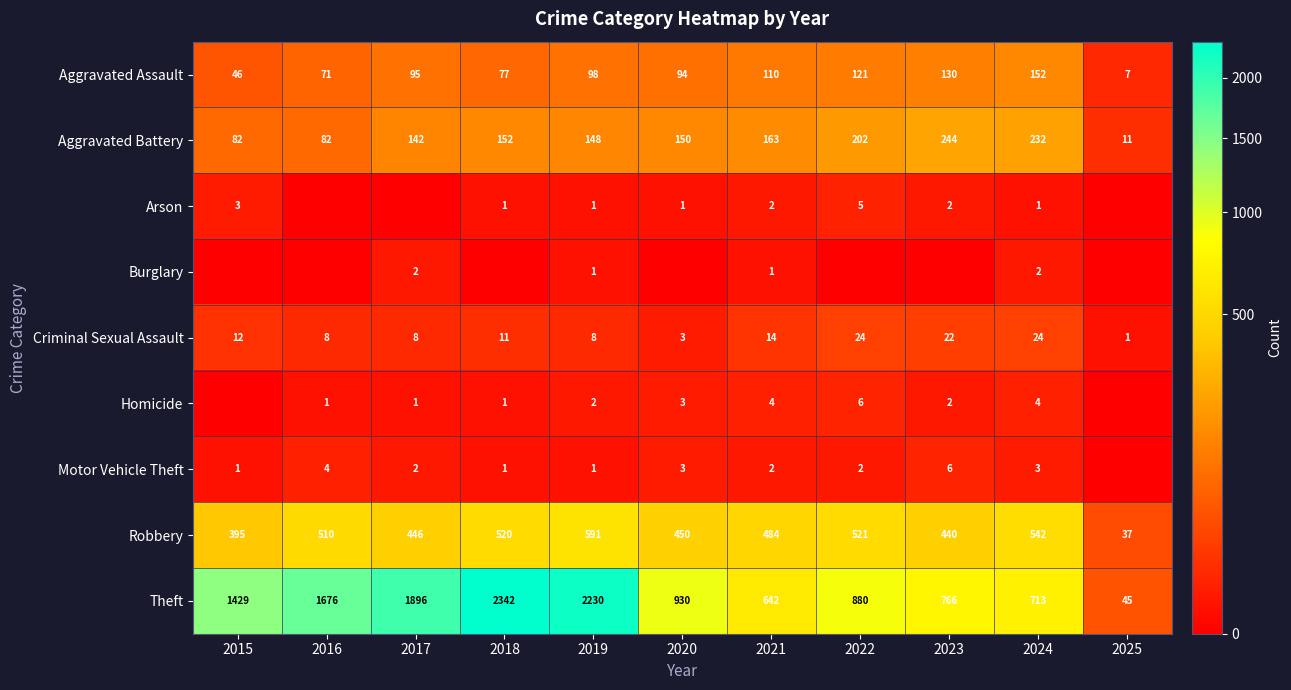

Between 2022 and 2016, which is larger?

2022